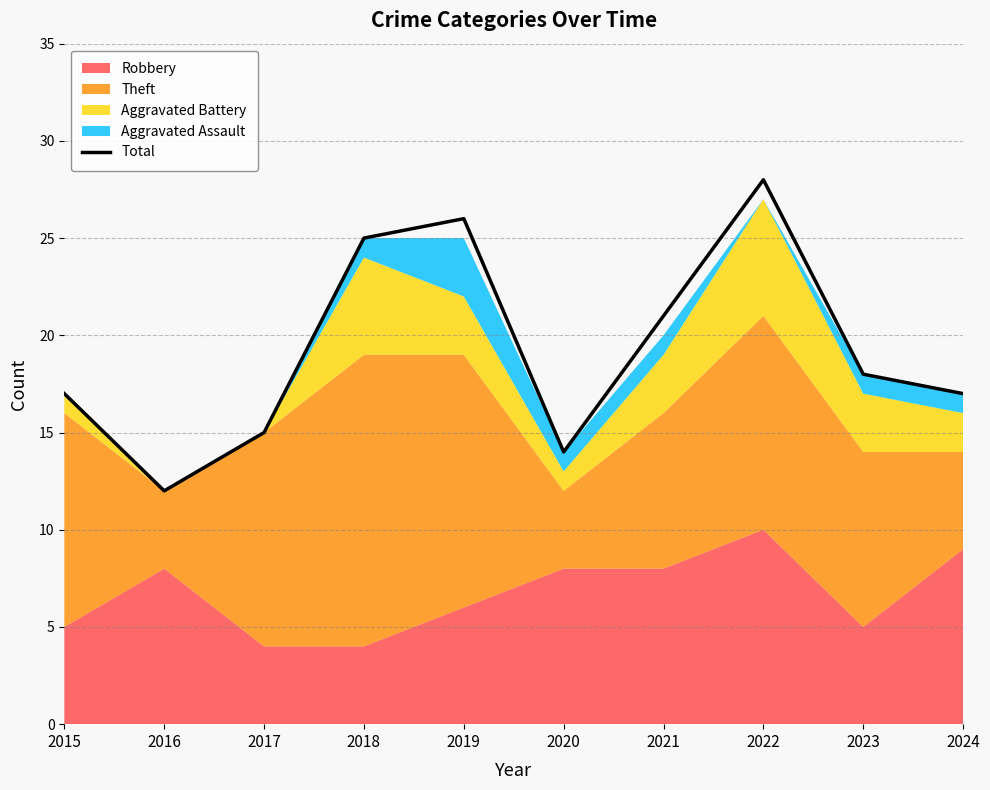

At which label is Total closest to 20?

2021